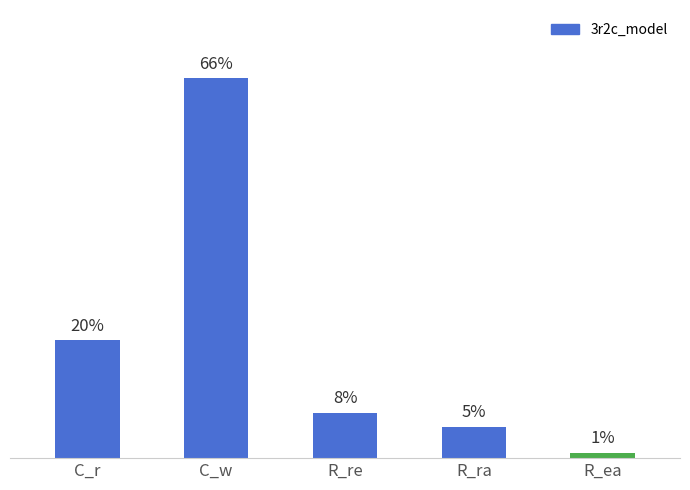

Between R_ea and R_re, which is larger?

R_re